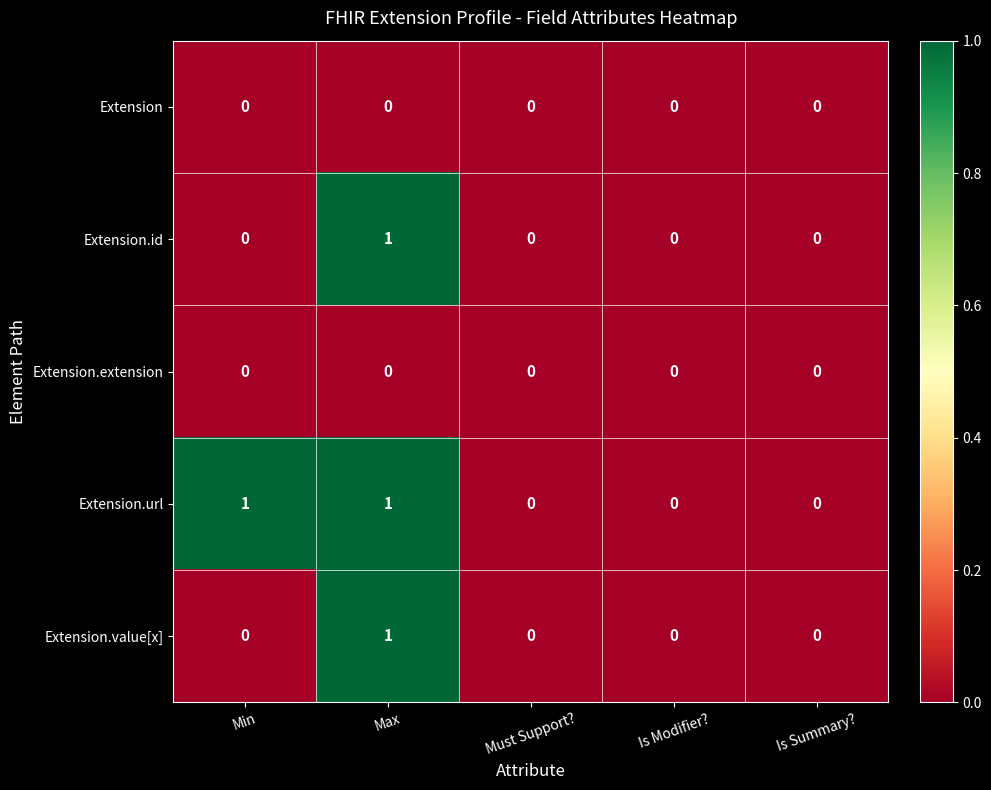

Which series changed the most between Min and Is Modifier??

Extension.url